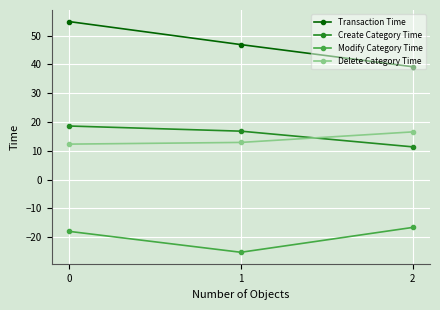

Does the chart display data point markers on the line(s)?

Yes